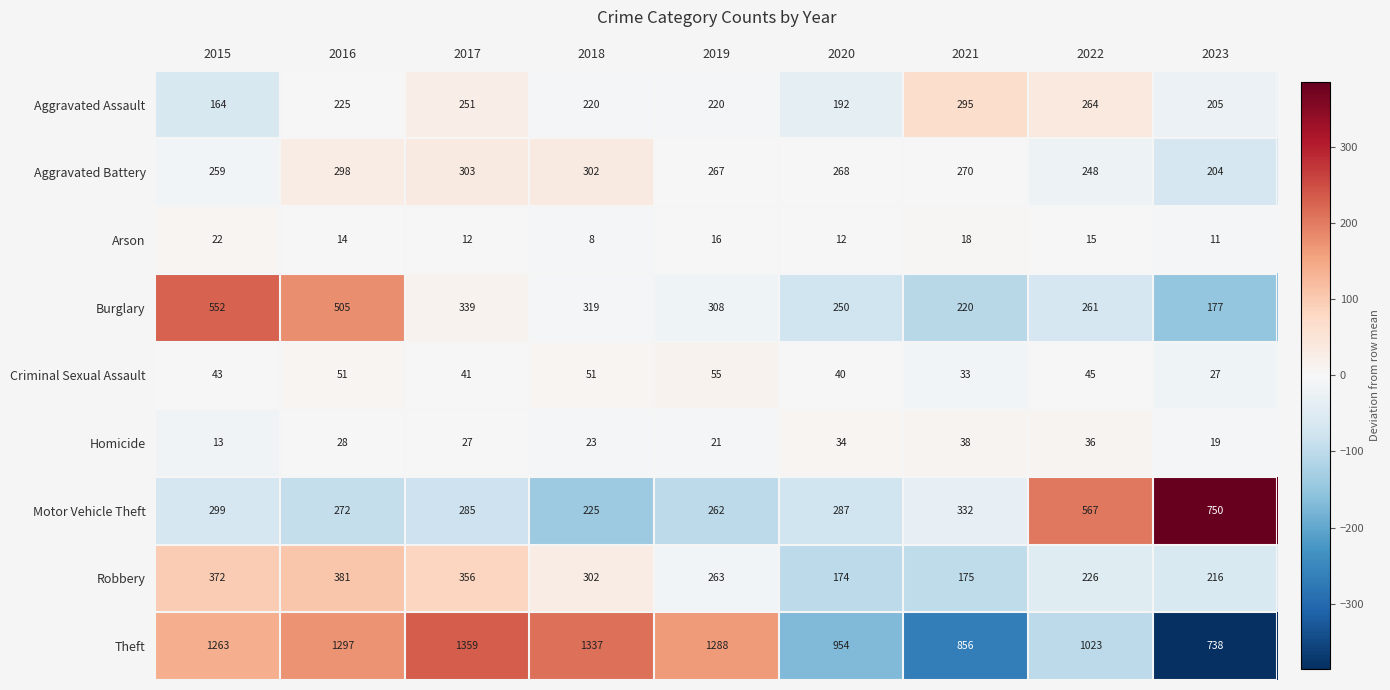

Is it true that Robbery equals 192 at 2015?

False